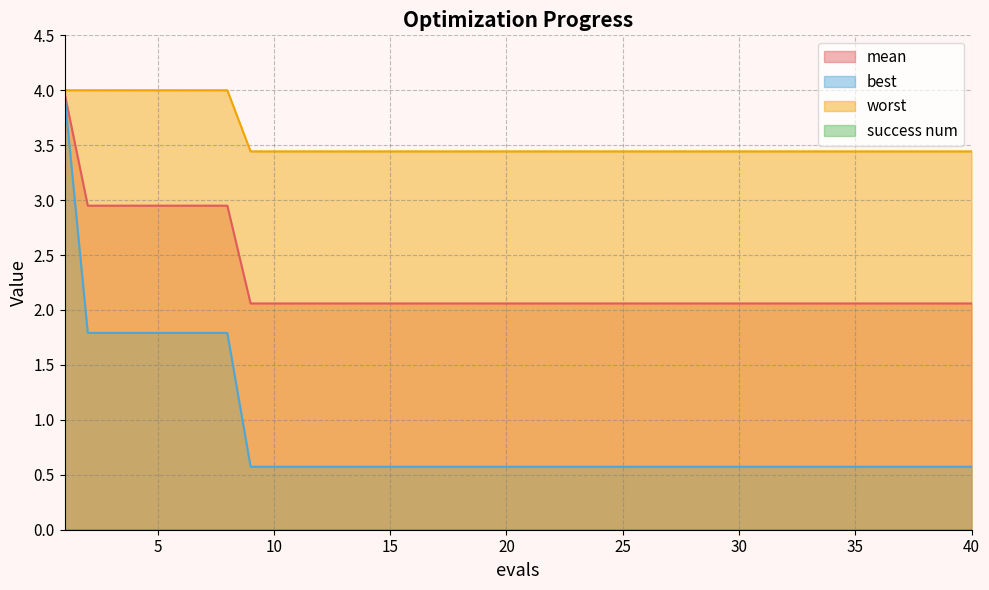

Rank the series by their maximum value, from highest to lowest.

worst, mean, best